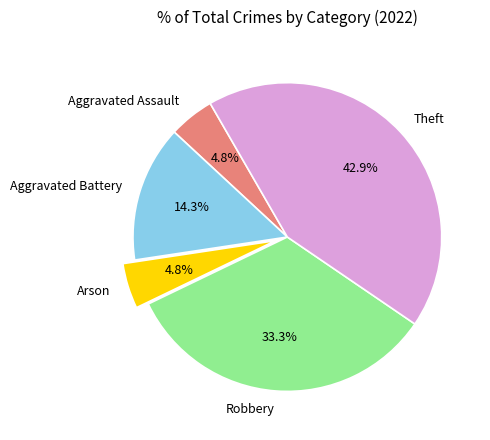

Is Robbery the majority of the pie?

No